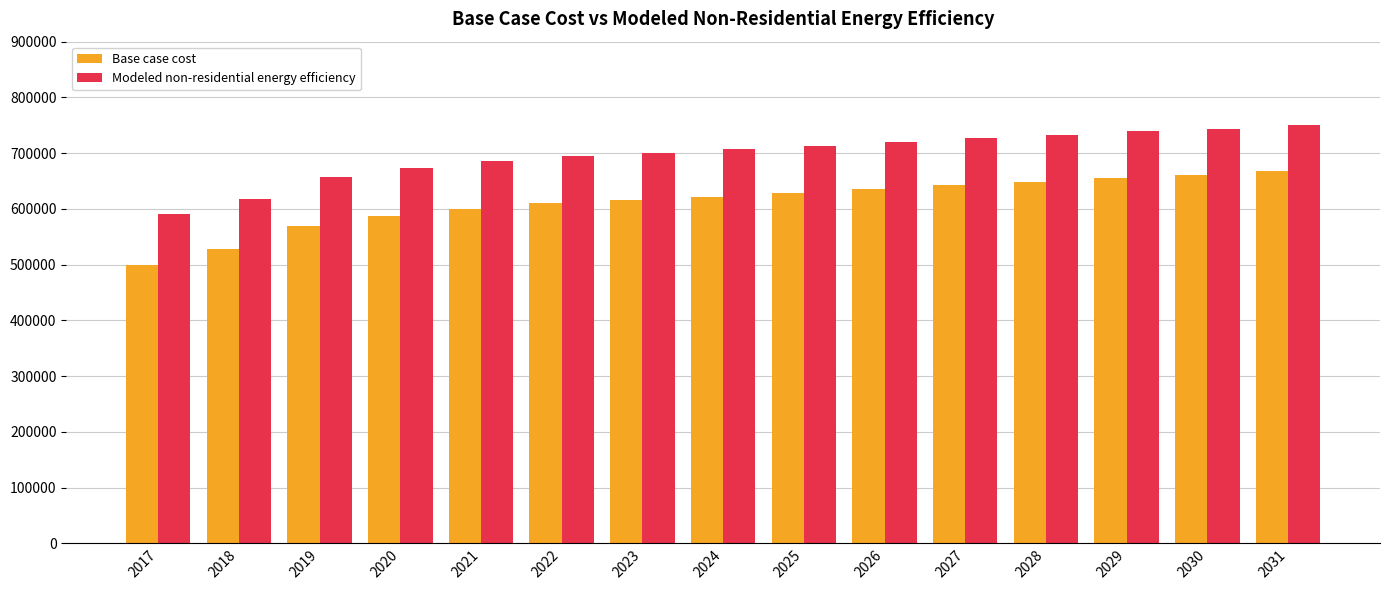

What is the total value across all series at 2019?

1225031.5